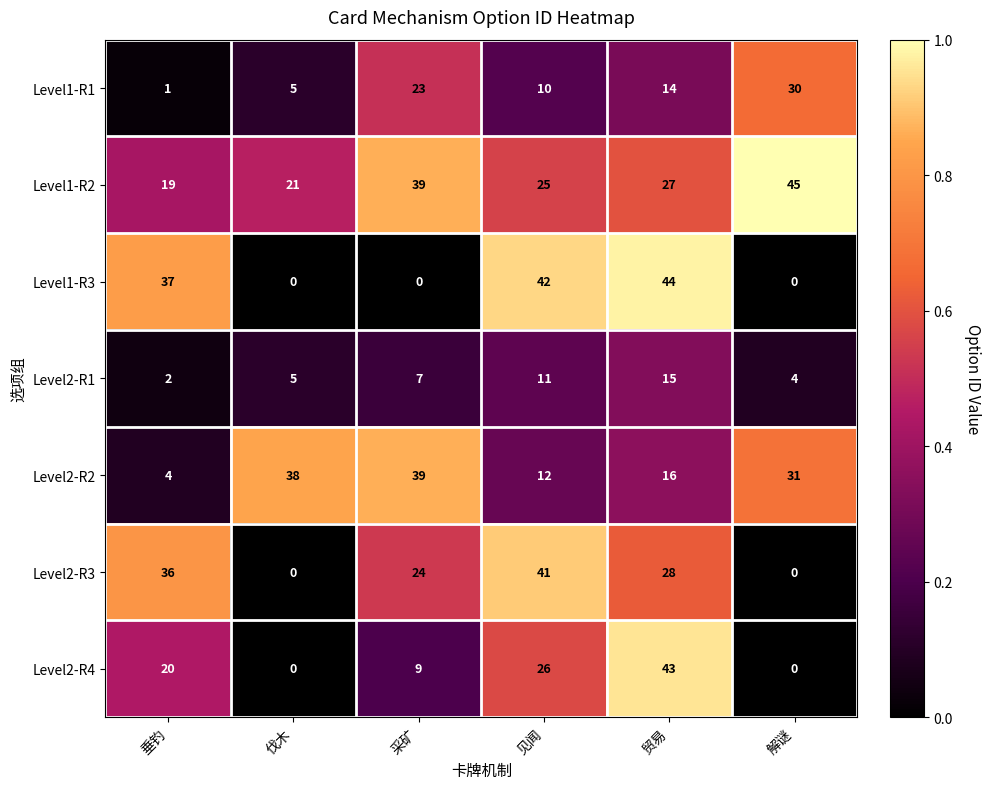

What is the difference between the maximum and minimum values in the Level2-R2 series?

35